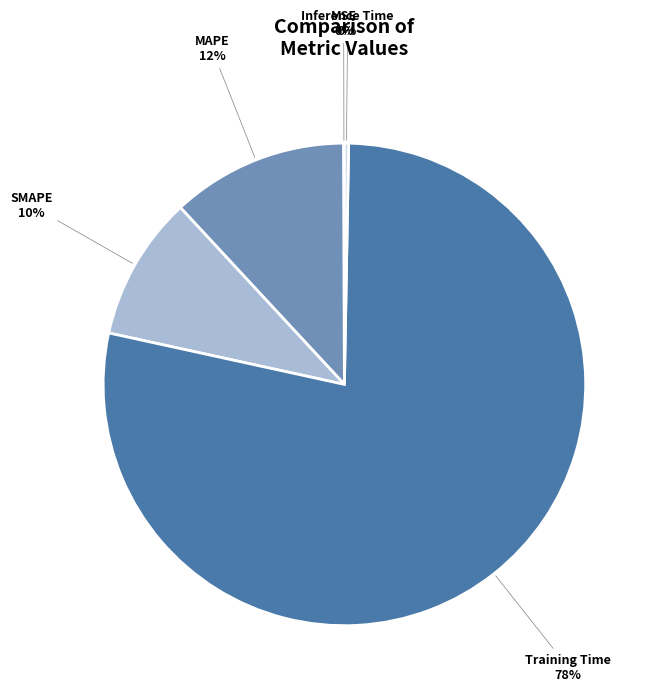

Does any single category account for the majority?

Yes